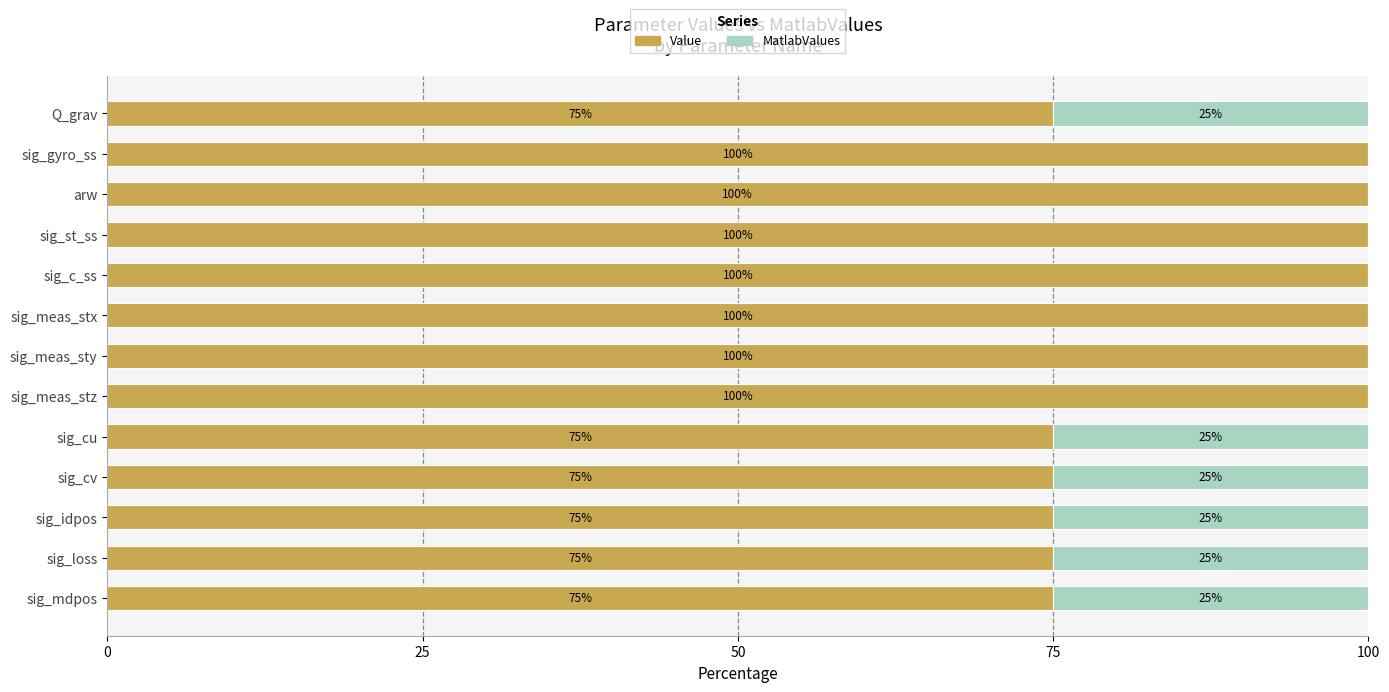

True or false: Value has a value of 75.0 at sig_cv.

True